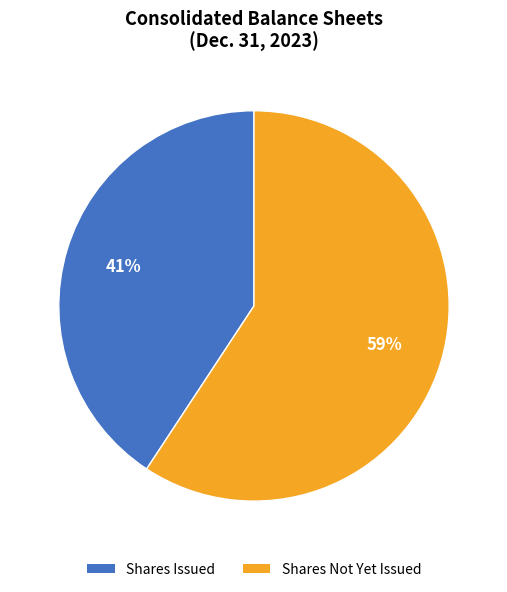

Is there any slice that represents more than half of the pie?

Yes